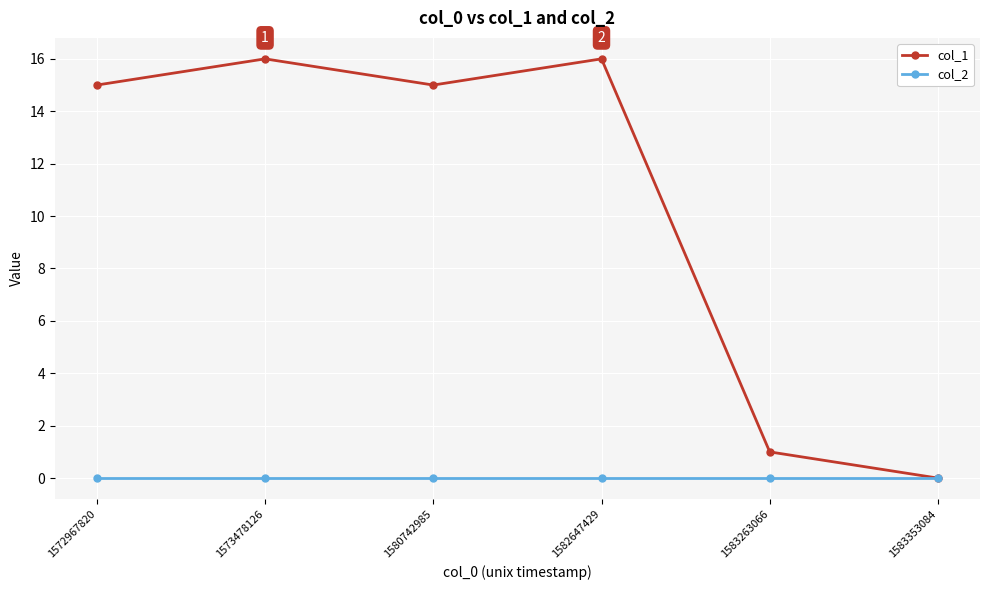

Is the value of col_2 at 1583353084 greater than the value of col_1 at 1580742985?

No